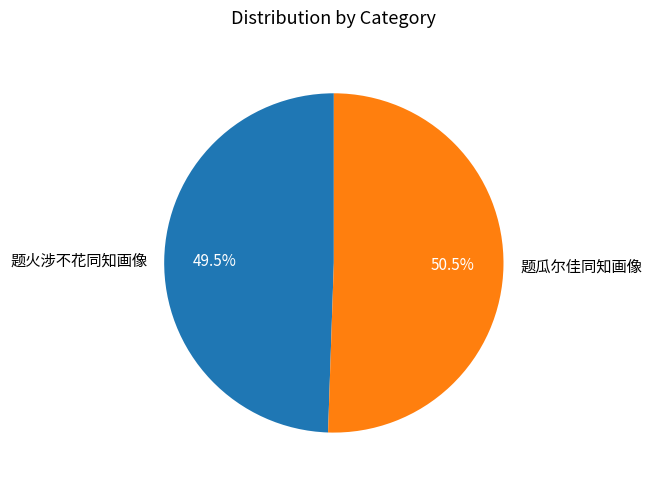

How many slices are in this pie chart?

2